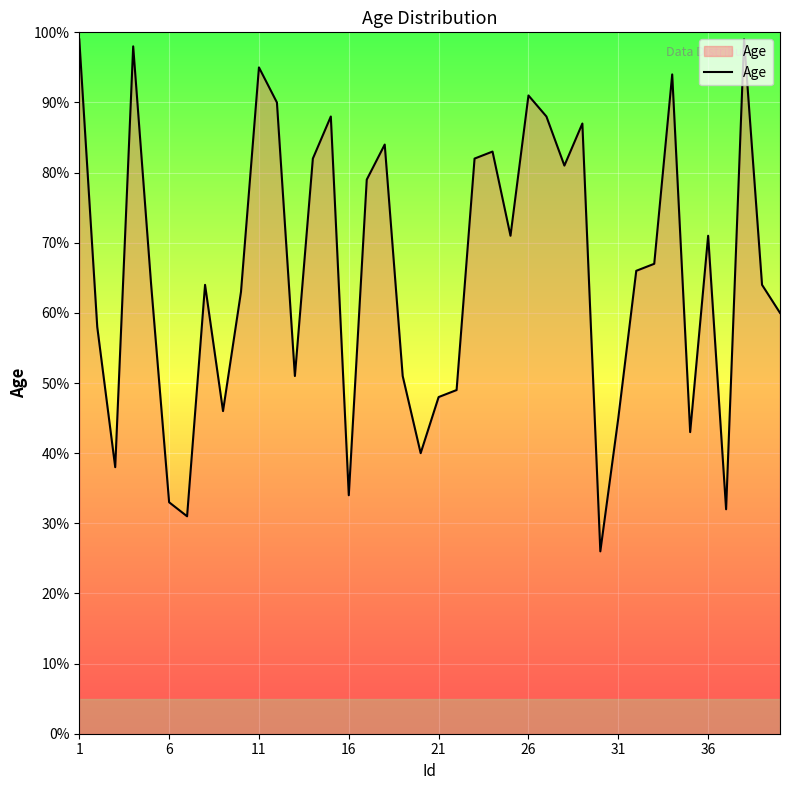

What is the average value?

66